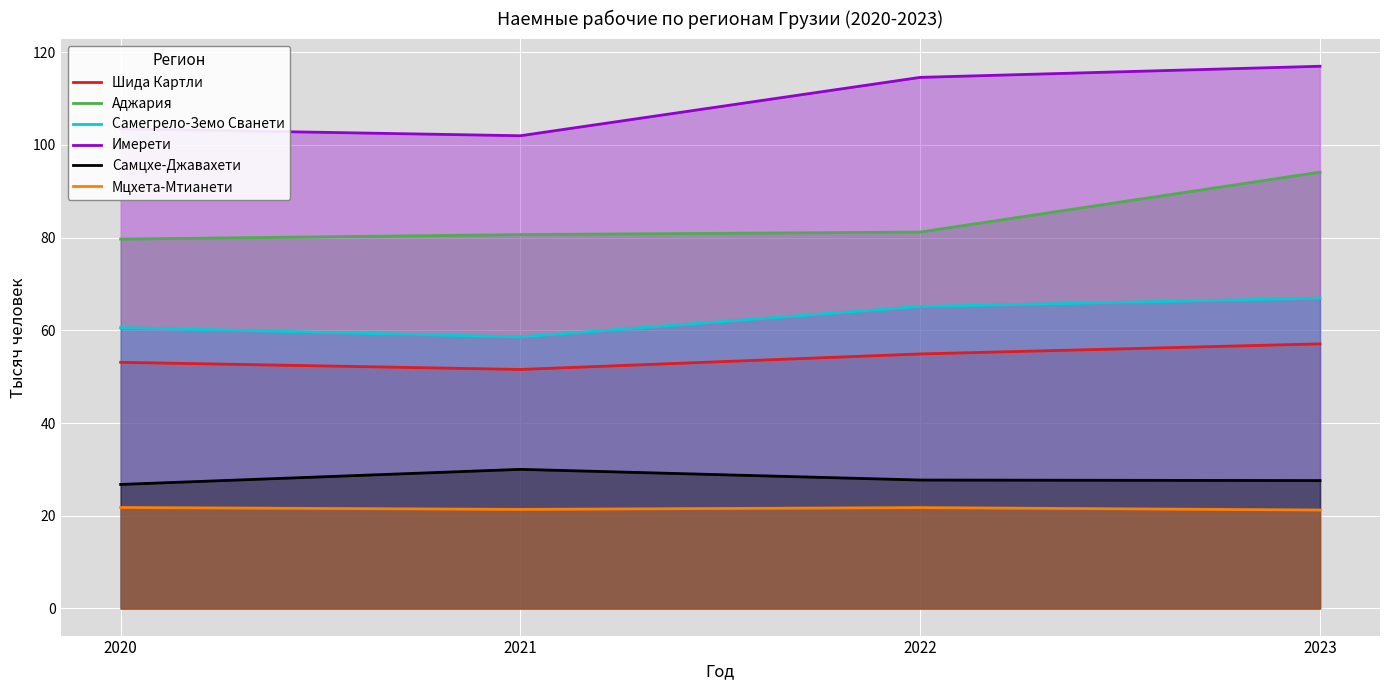

How many lines are shown in the chart?

6